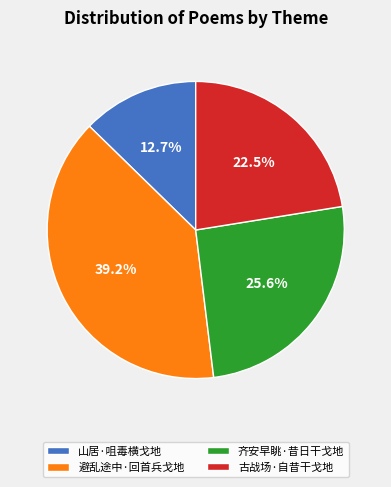

To the nearest percent, what portion does 避乱途中·回首兵戈地 represent?

39%